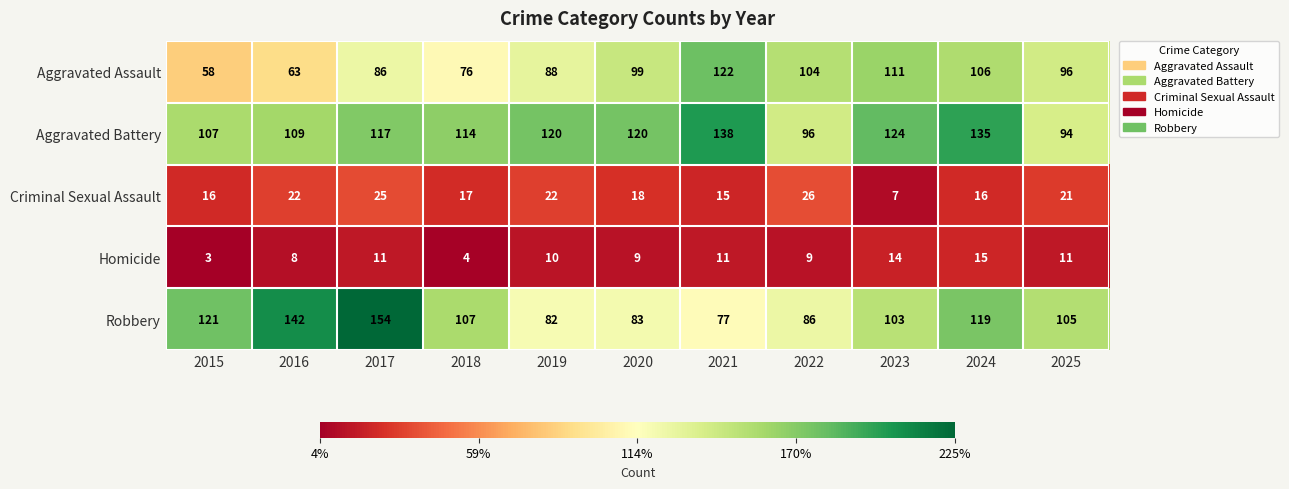

Between 2021 and 2023, which series saw the biggest shift?

Robbery